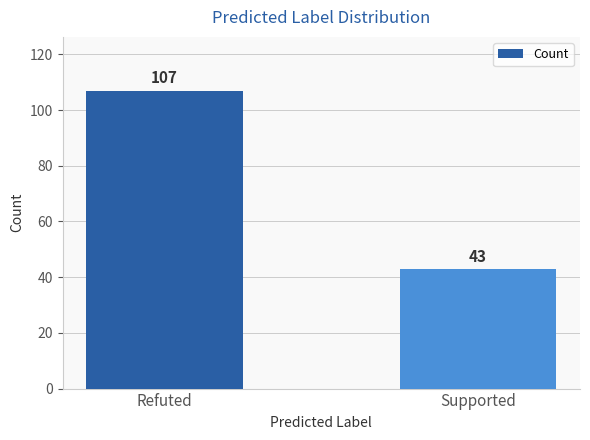

How many bars are there in total?

2